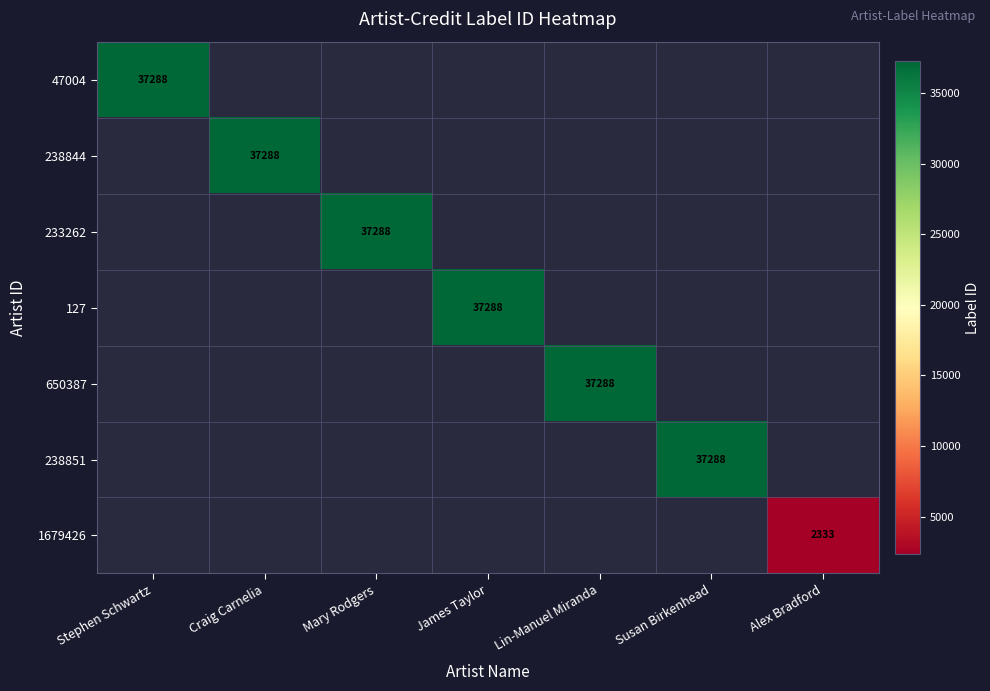

The value of 650387 at Lin-Manuel Miranda is 37288. True or false?

True